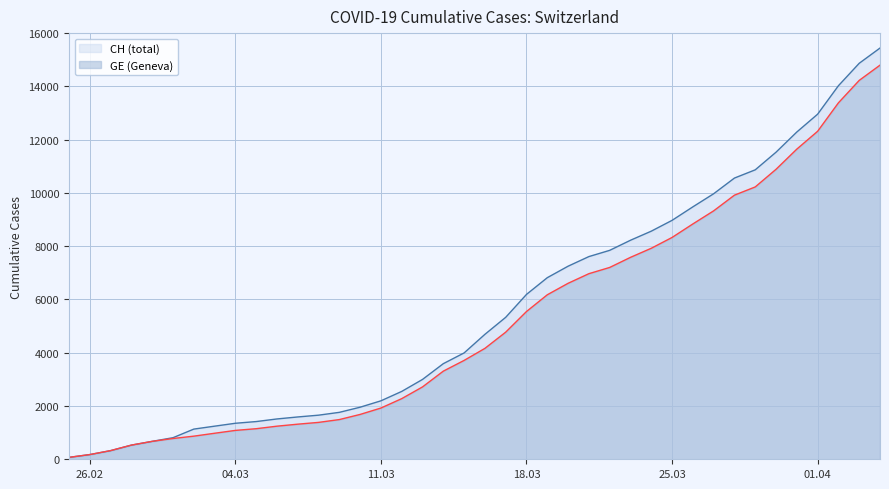

What is the minimum value shown in the chart?

72